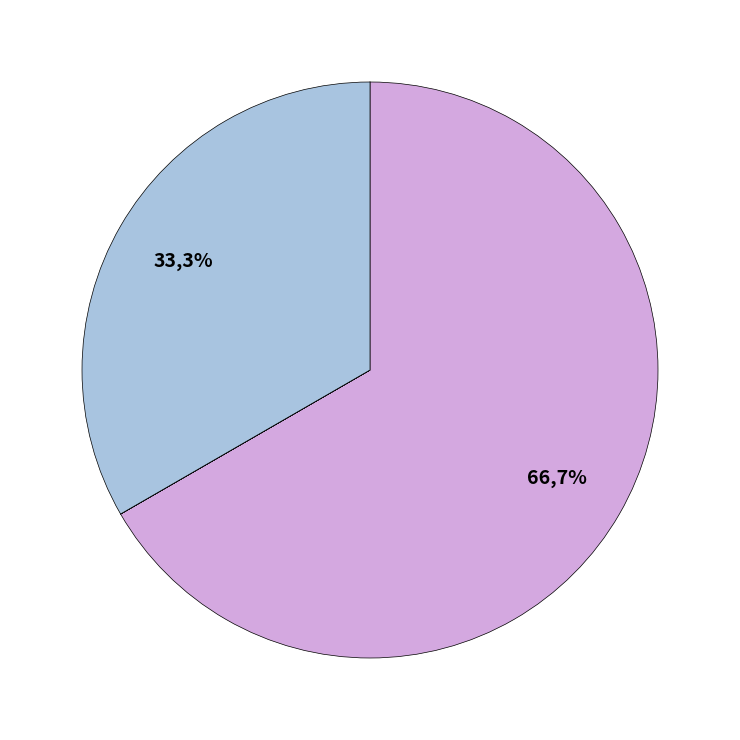

Is it true that Row 6 is 0% of the pie?

True